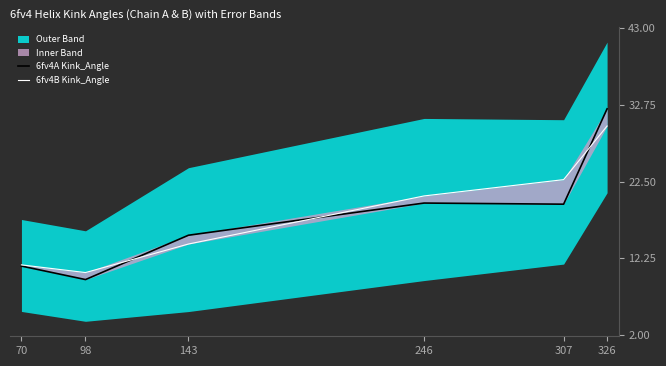

What is the total value across all series at 98?

19.8